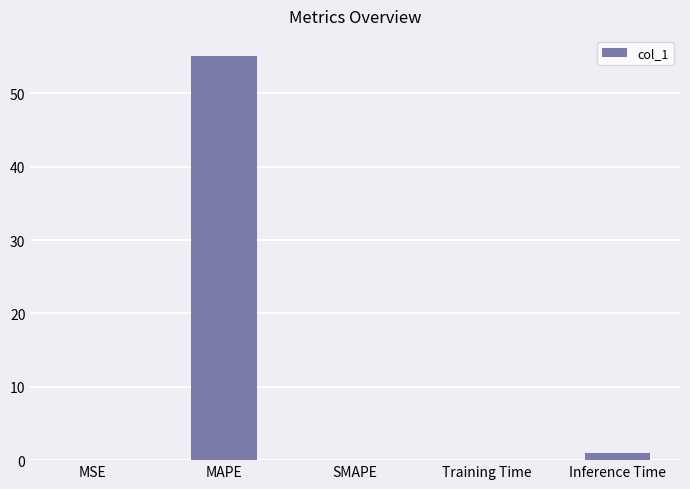

Which category has the highest value across all series?

MAPE